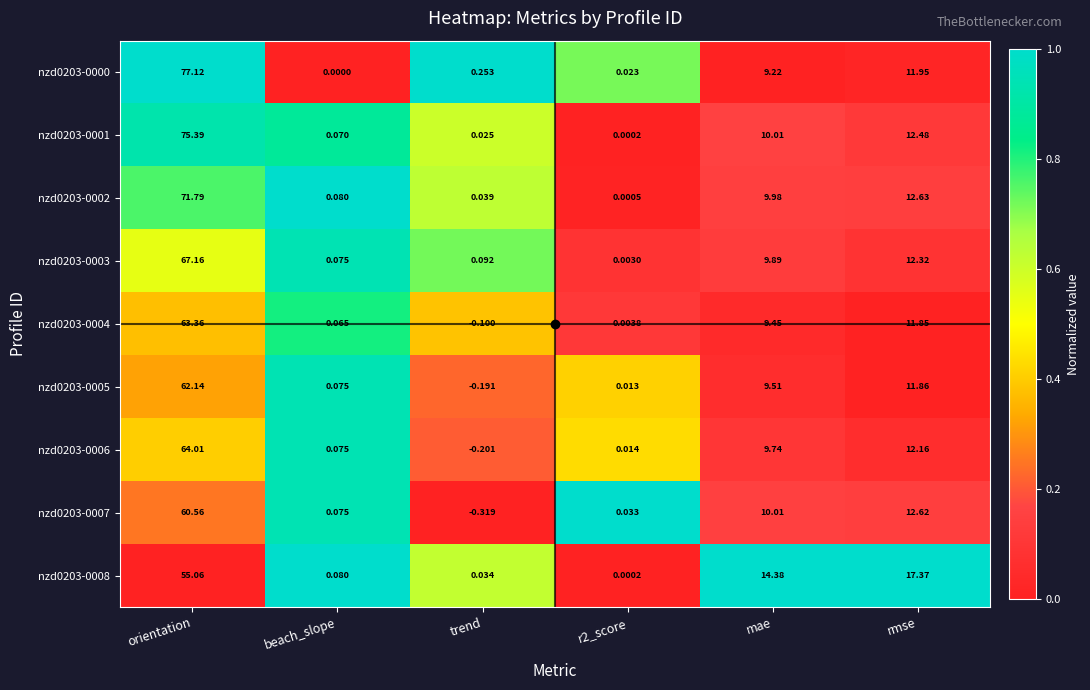

Where is nzd0203-0004 nearest to the value 31?

rmse